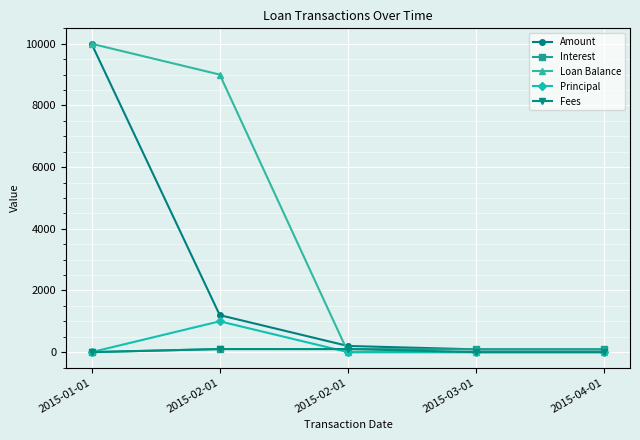

True or false: Amount and Fees cross at least once.

False